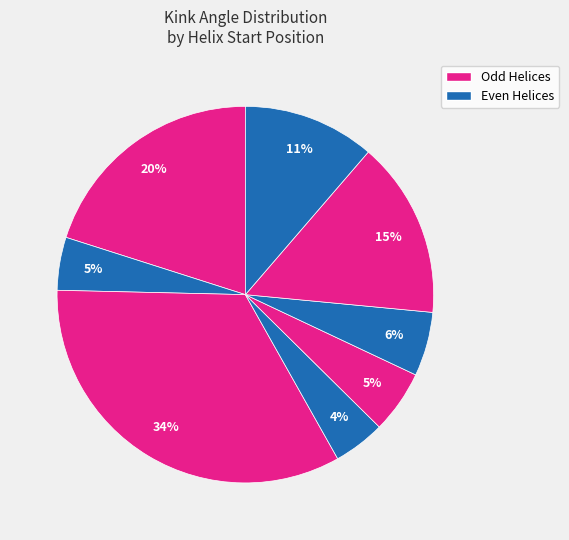

How many segments does this pie chart have?

8